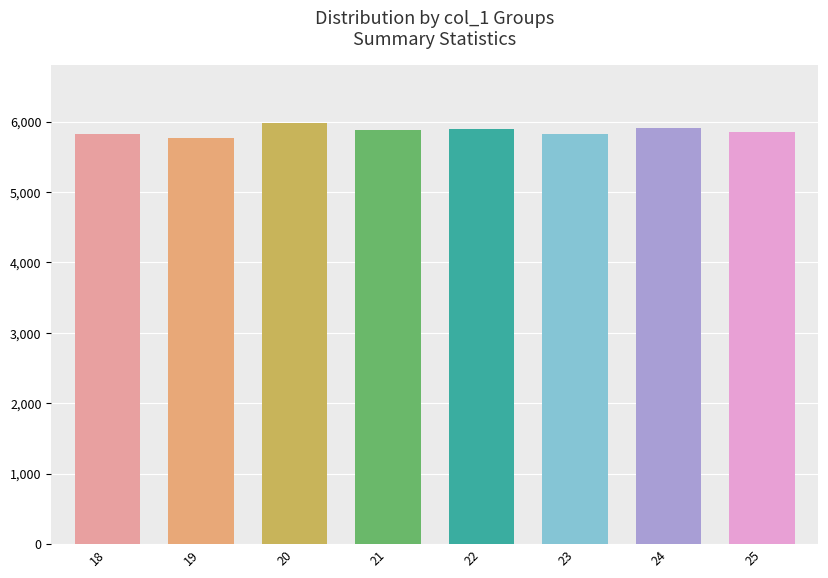

What is the difference between the maximum and second lowest values?

156